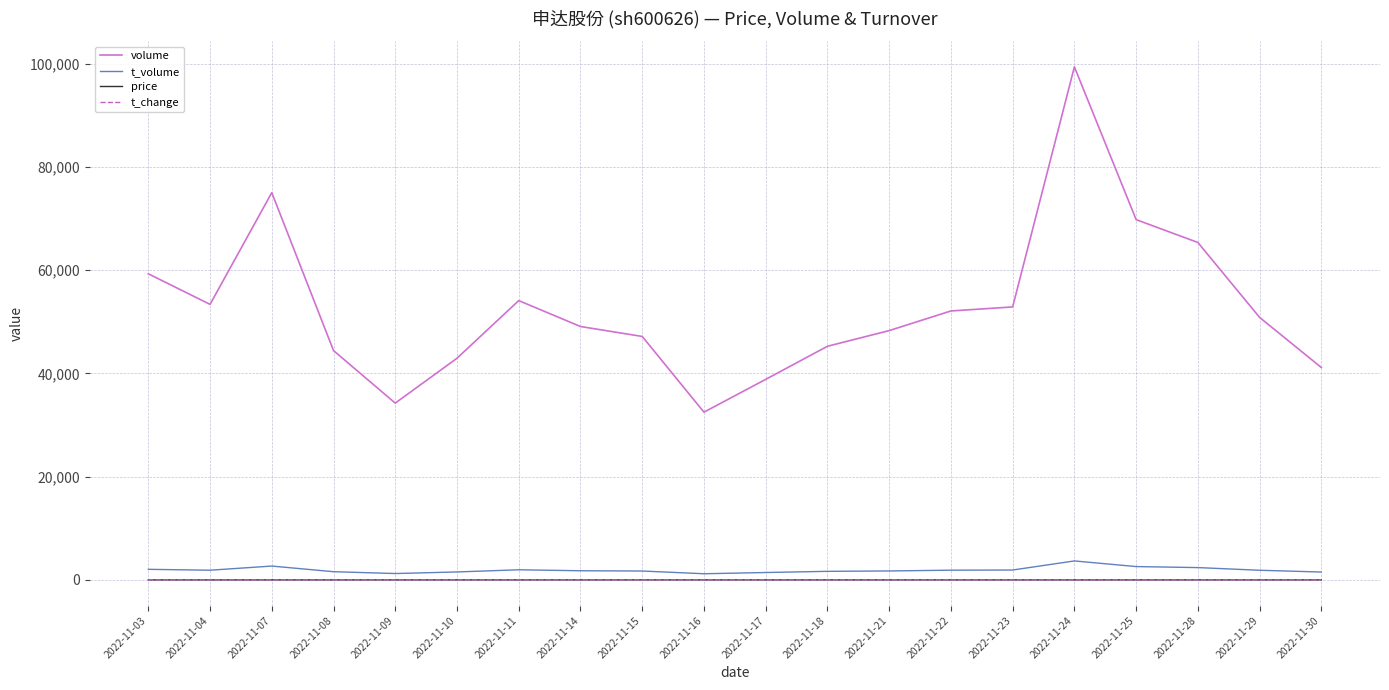

True or false: volume and t_change cross at least once.

False